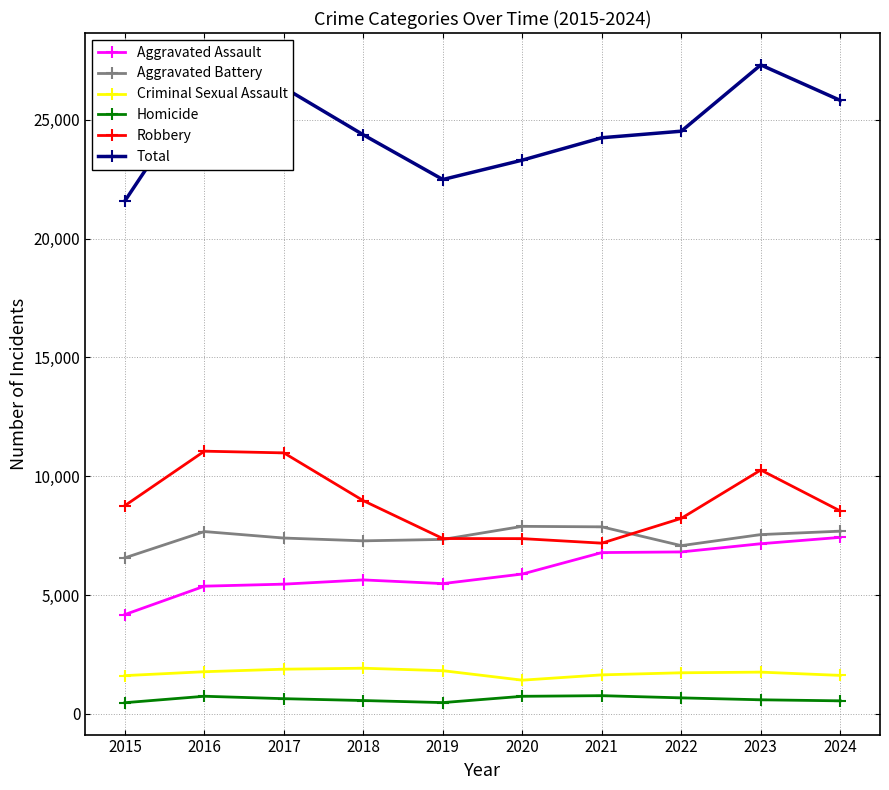

Is it true that Aggravated Battery equals 7281 at 2018?

True